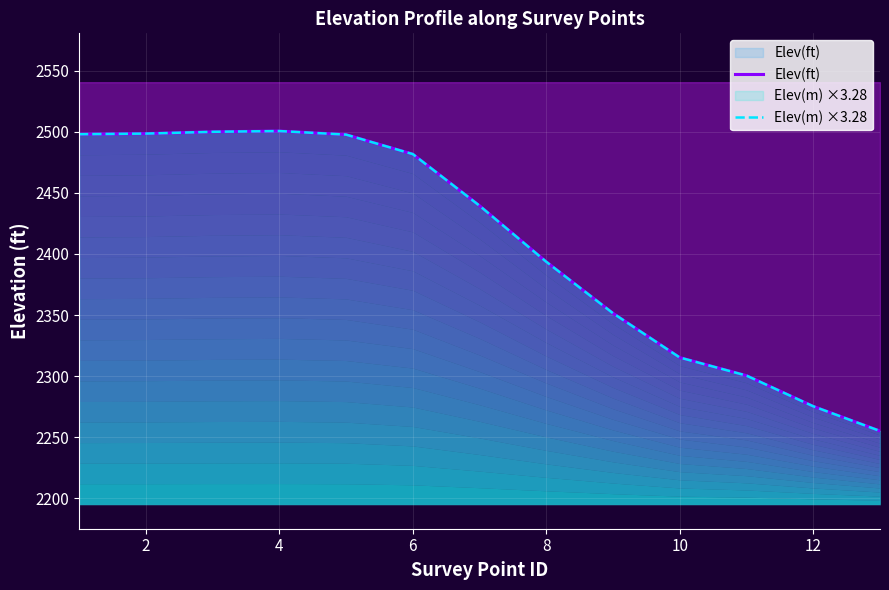

Count the number of data series in this chart.

2